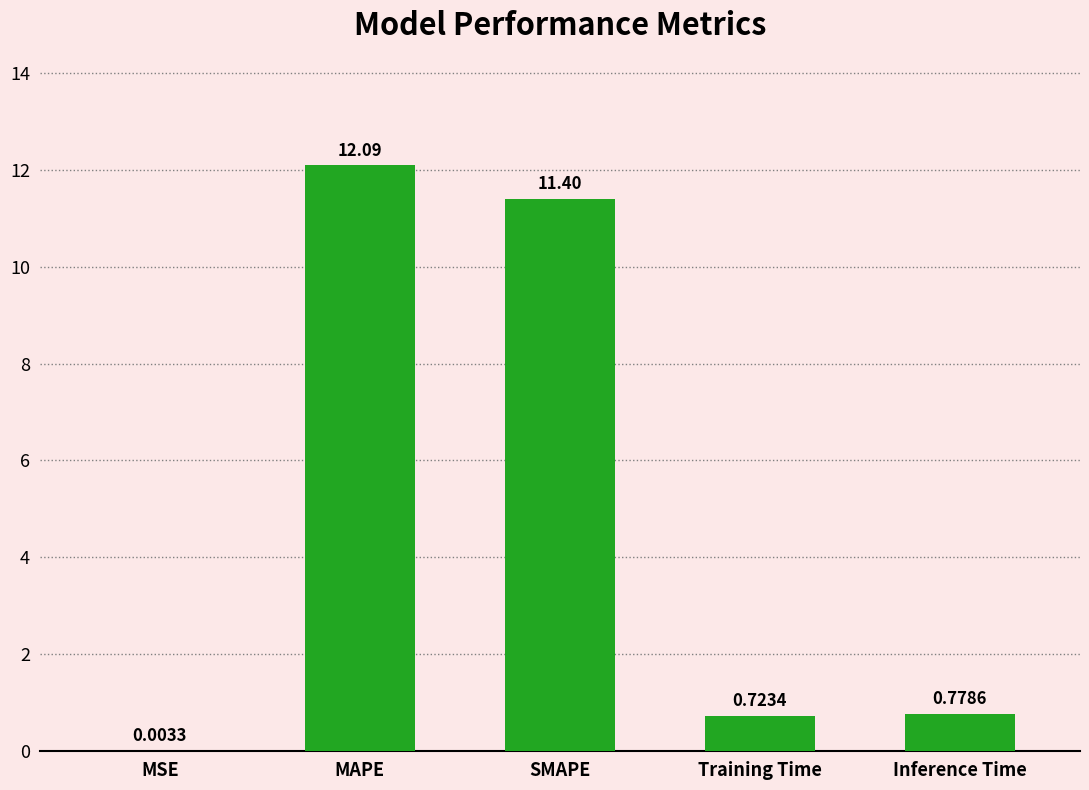

Between Training Time and MSE, which is larger?

Training Time